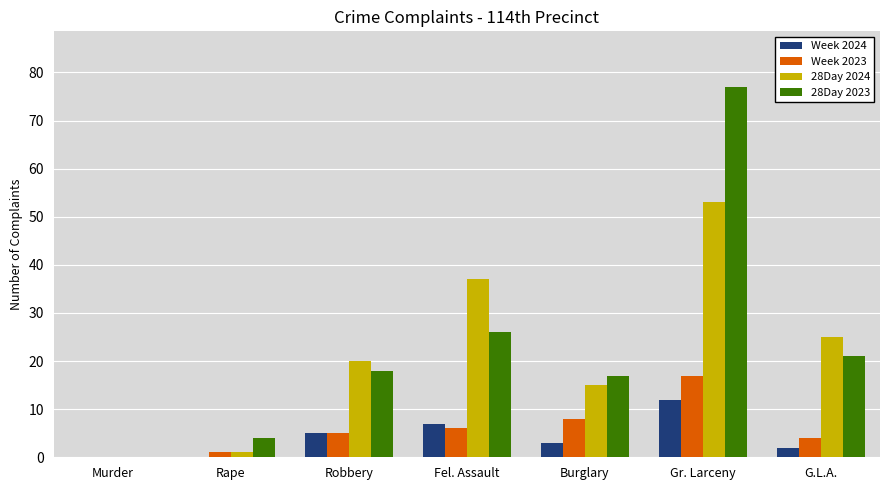

What is the average value of the 28Day 2024 series?

22